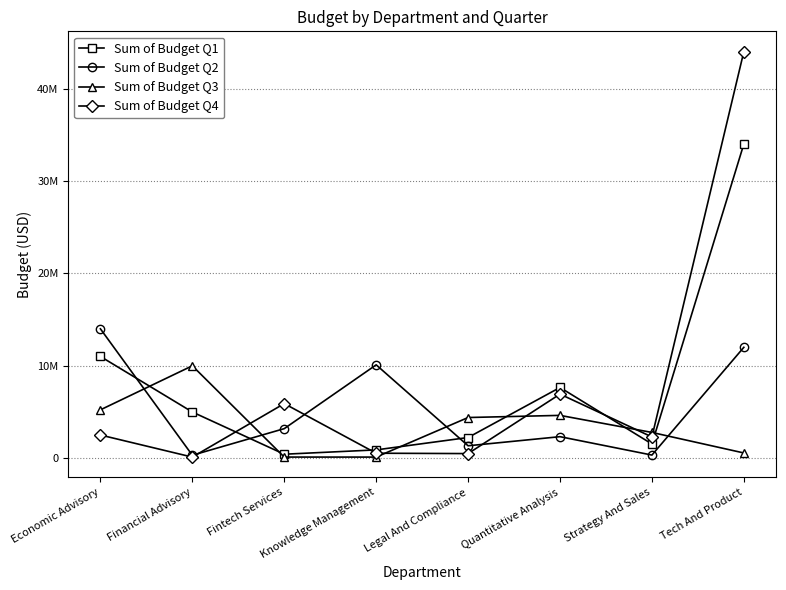

Read the Sum of Budget Q3 value at Quantitative Analysis.

4634898